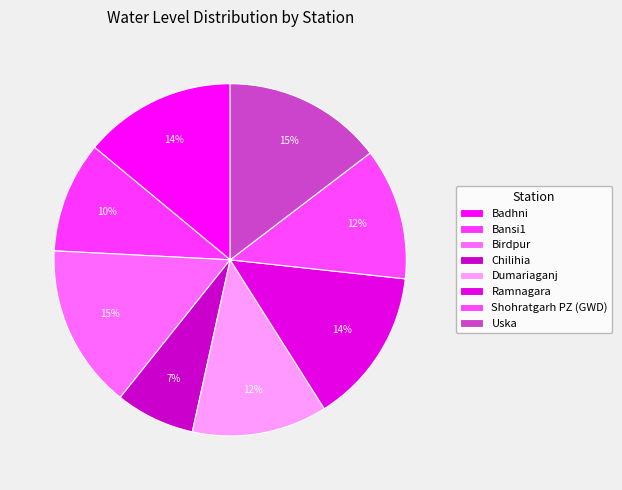

Approximately how many times larger is the value at Chilihia compared to Birdpur?

0.5